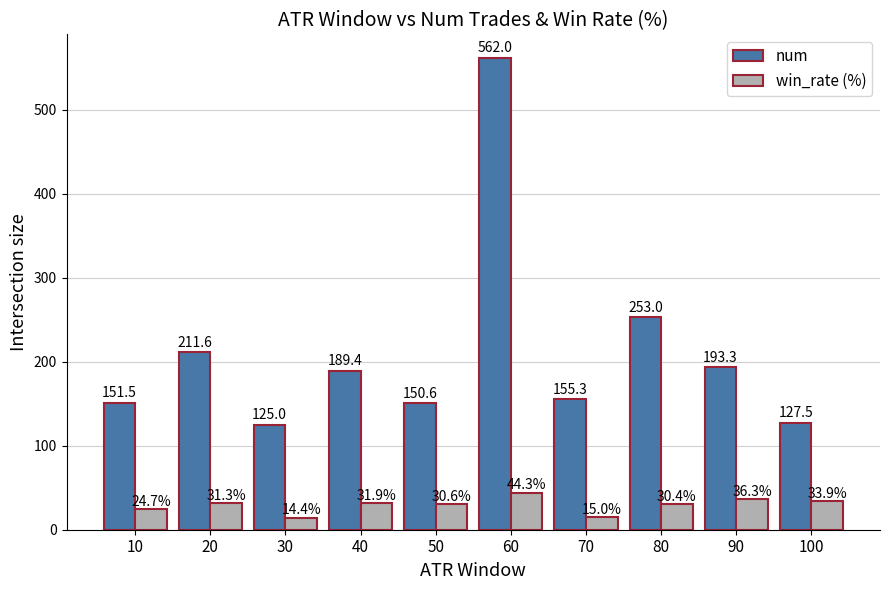

The win_rate (%) series shows 30.6 at 50. True or false?

True